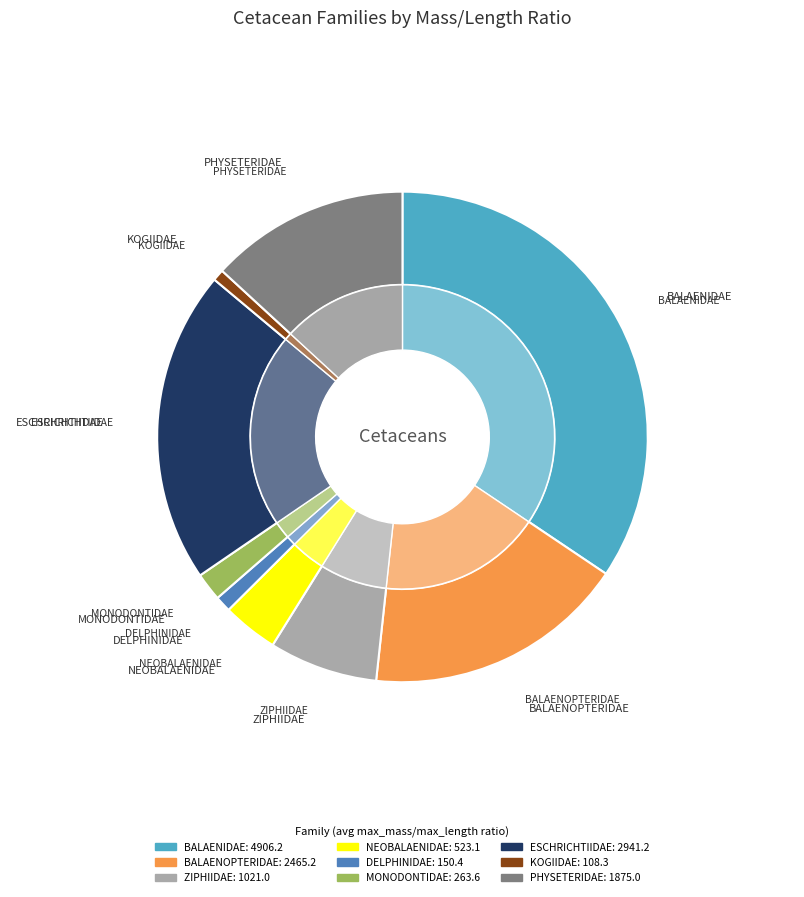

Does MONODONTIDAE account for over 50% of the chart?

No